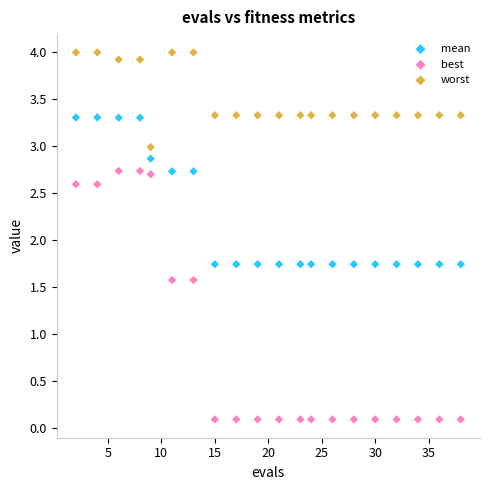

Which series has the largest Y range (max minus min)?

best